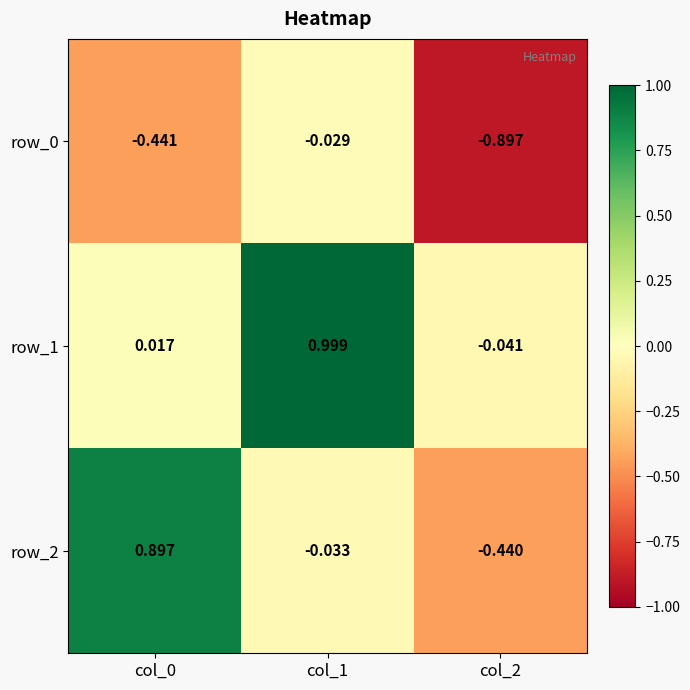

How many data points in row_1 are above 0?

2